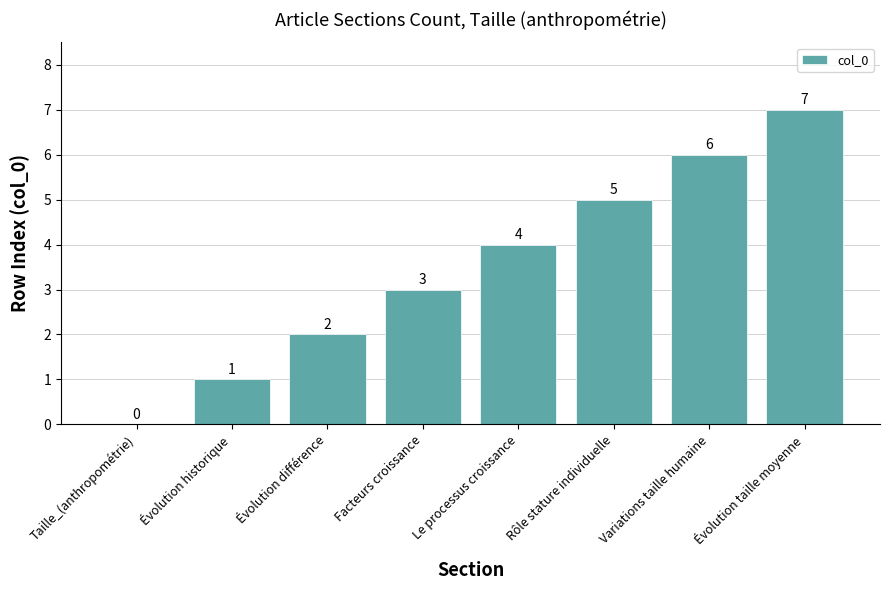

The value at Évolution historique is 0. True or false?

False